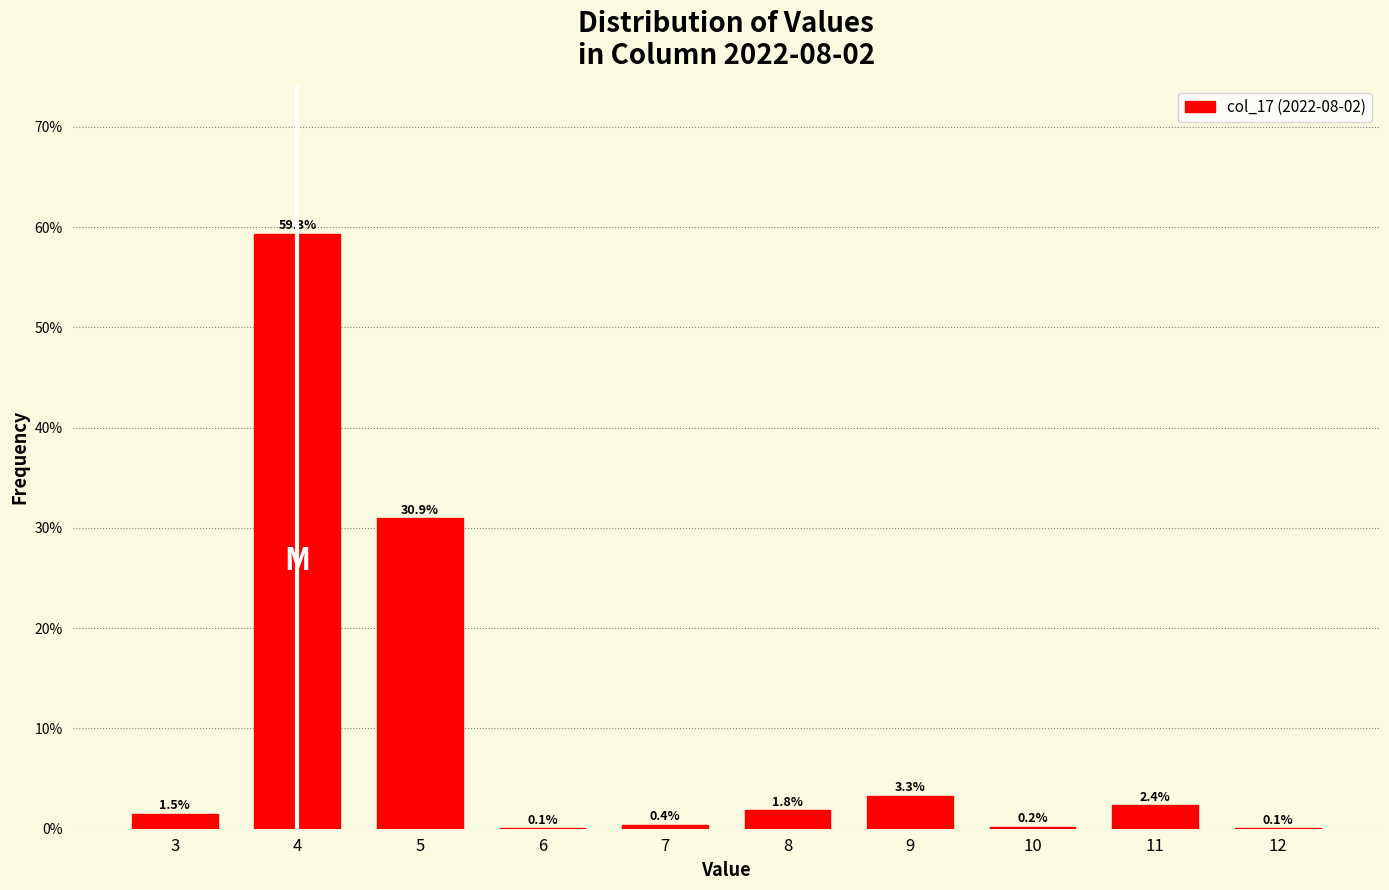

Reading right to left, list all the values displayed in this chart.

12=0.1	11=2.4	10=0.2	9=3.3	8=1.8	7=0.4	6=0.1	5=30.9	4=59.3	3=1.5